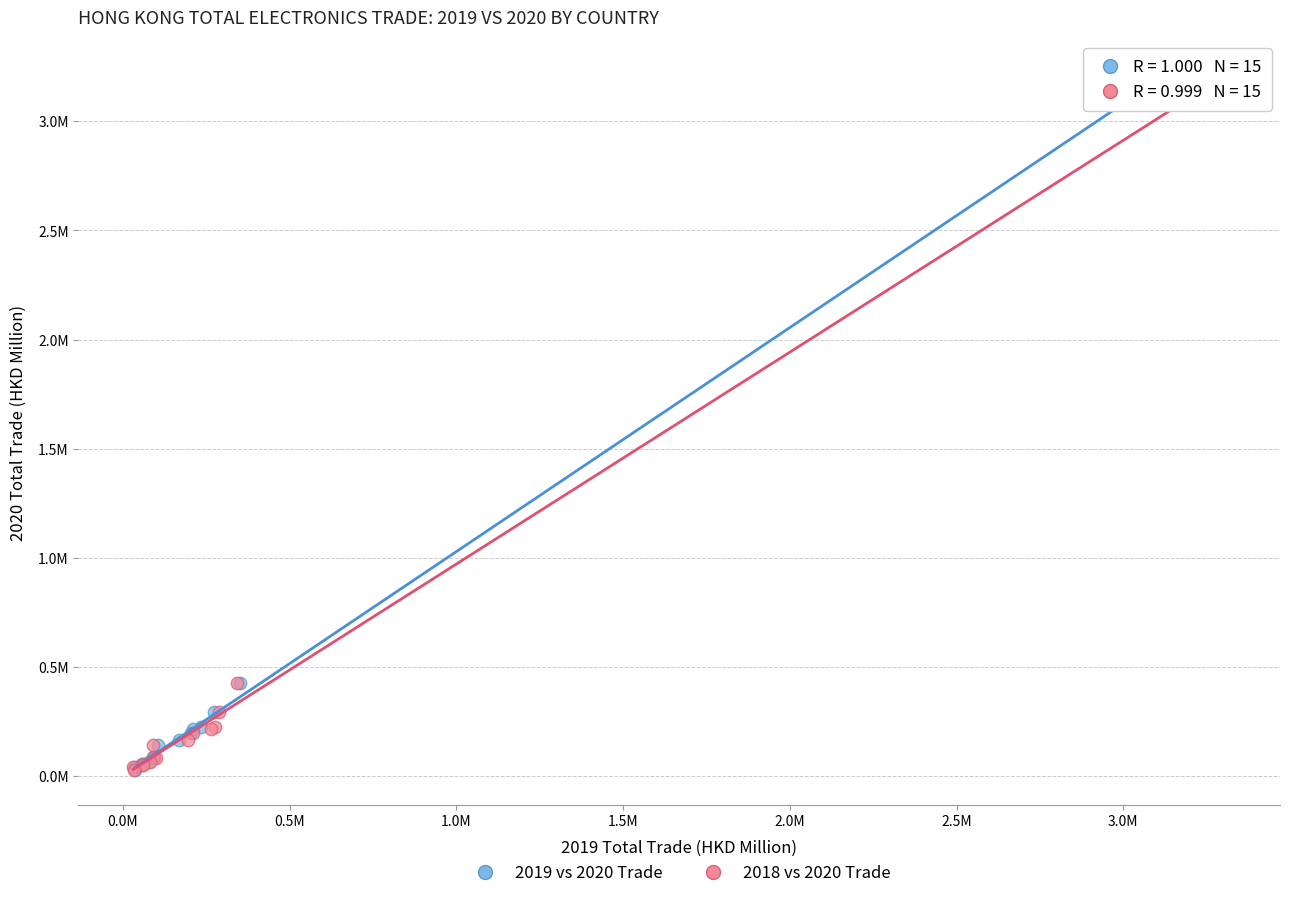

What are all the series names shown in the legend?

2019 vs 2020 Trade, 2018 vs 2020 Trade